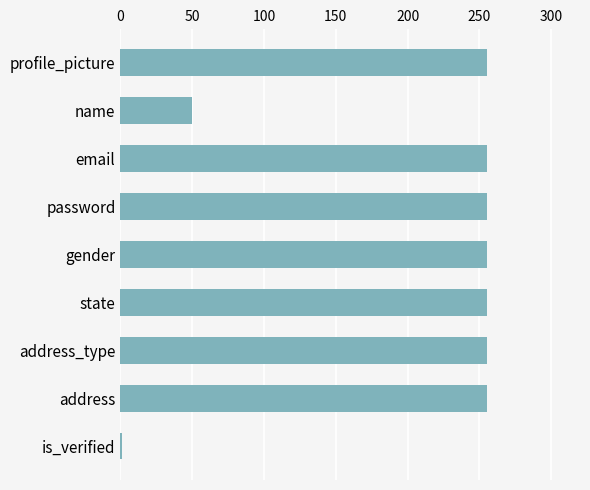

What is the label of the 1st bar from the top?

profile_picture